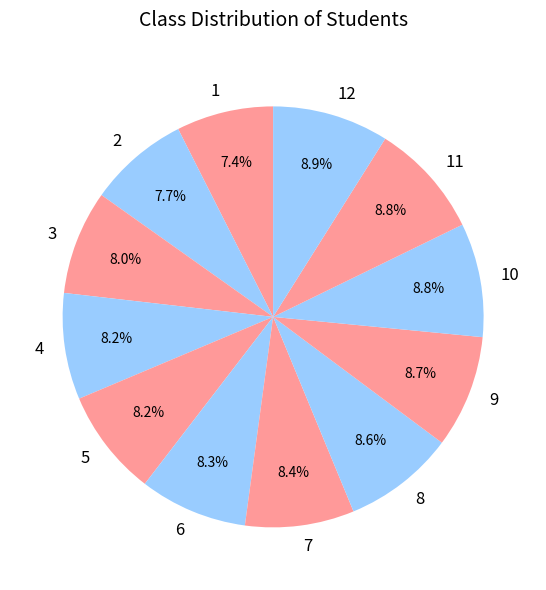

Approximately how many times larger is the value at 4 compared to 9?

0.9